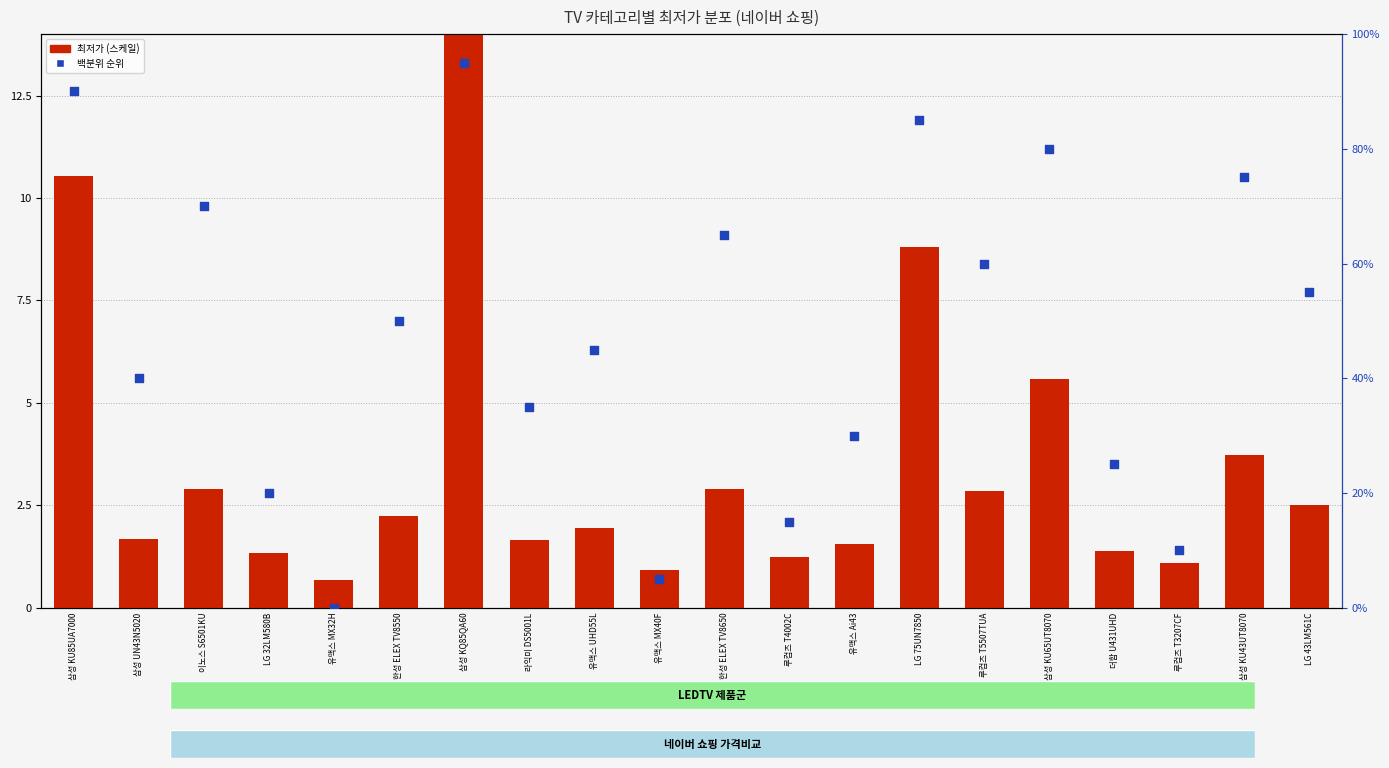

Is the value of 백분위 순위 at LG 43LM561C greater than the value of 최저가 (백만원 × 5) at 삼성 KU85UA7000?

No